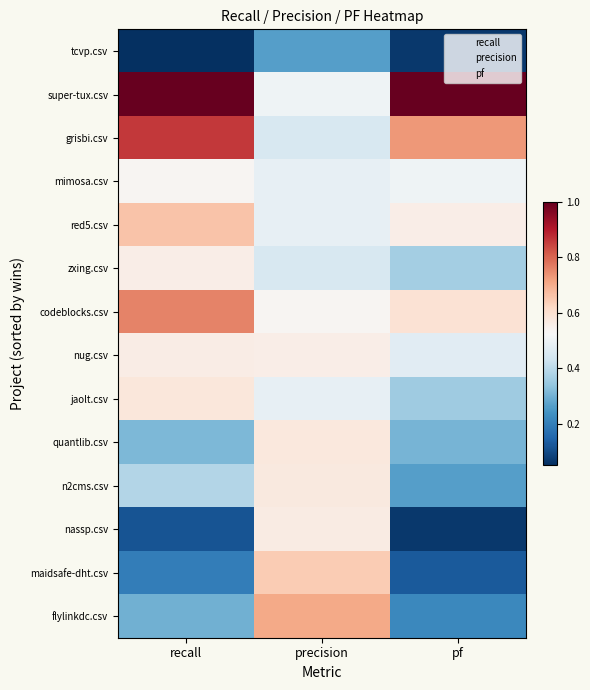

At recall, list the series in order from largest to smallest.

super-tux.csv, grisbi.csv, codeblocks.csv, red5.csv, jaolt.csv, nug.csv, zxing.csv, mimosa.csv, n2cms.csv, quantlib.csv, flylinkdc.csv, maidsafe-dht.csv, nassp.csv, tcvp.csv